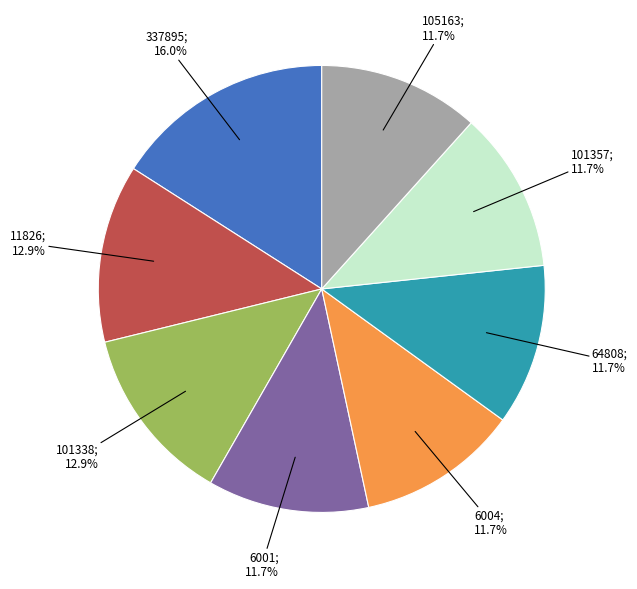

Does any single category account for the majority?

No